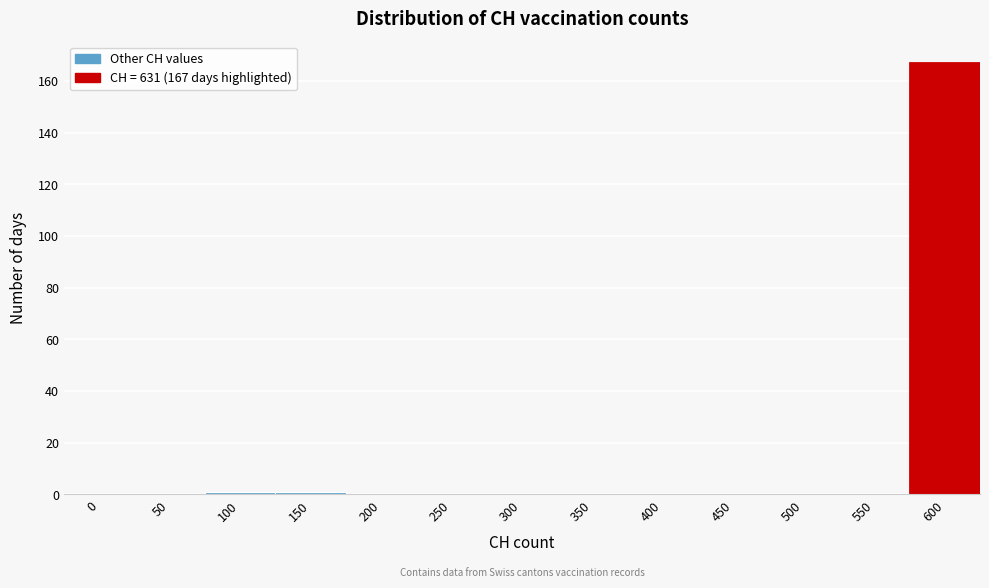

Reading left to right, what are all the values shown in this chart?

0=0	50=0	100=1	150=1	200=0	250=0	300=0	350=0	400=0	450=0	500=0	550=0	600=167